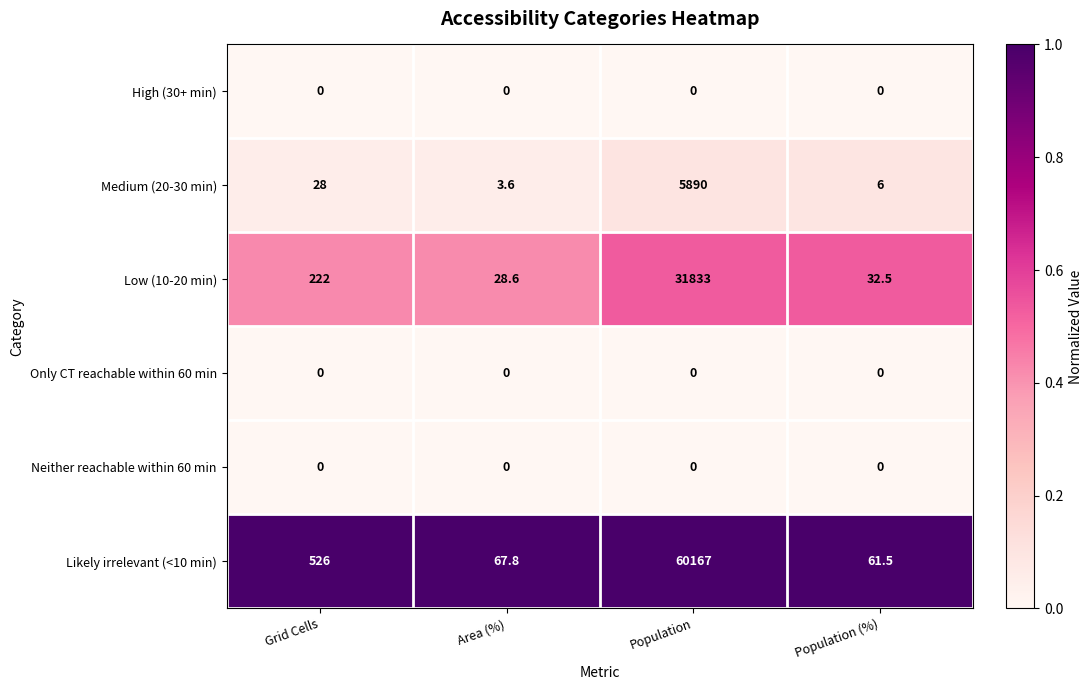

How many series are shown in this chart?

6